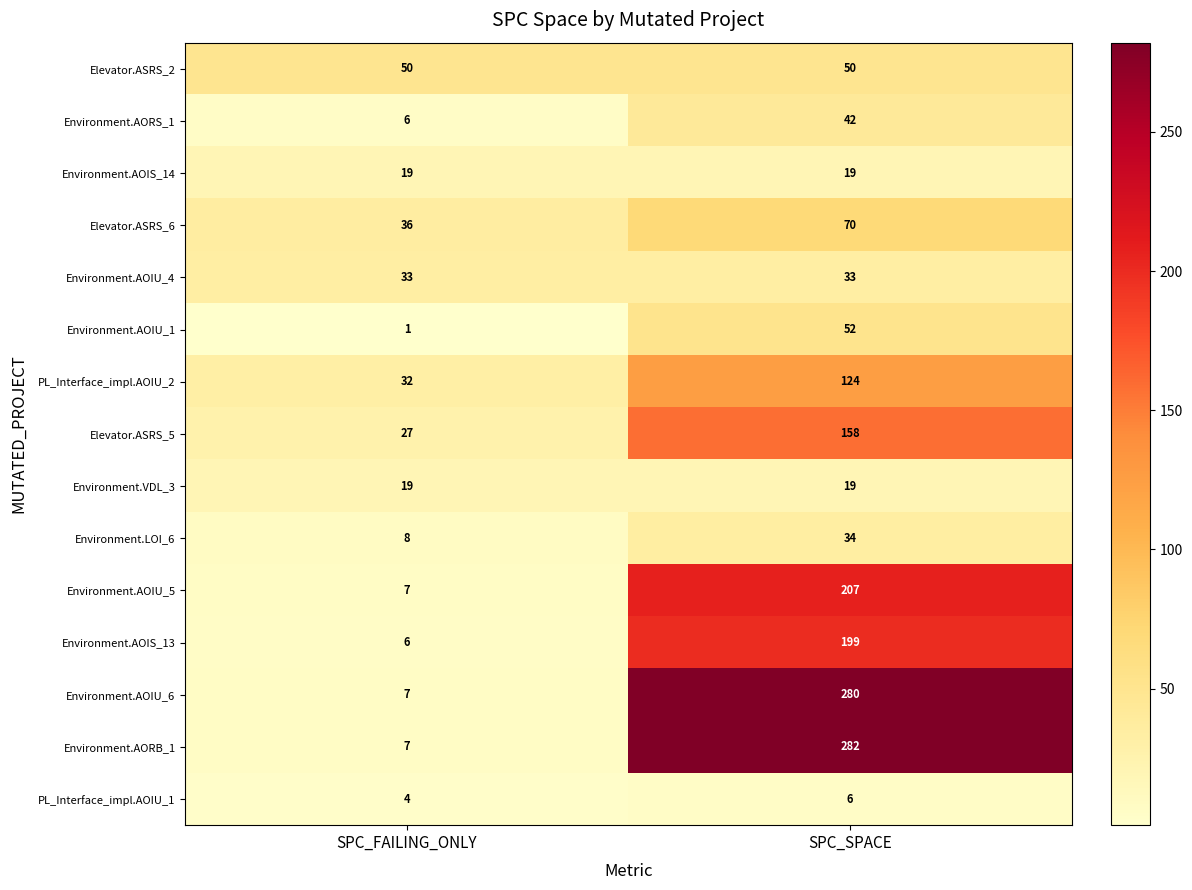

What is the minimum value for Elevator.ASRS_2?

50